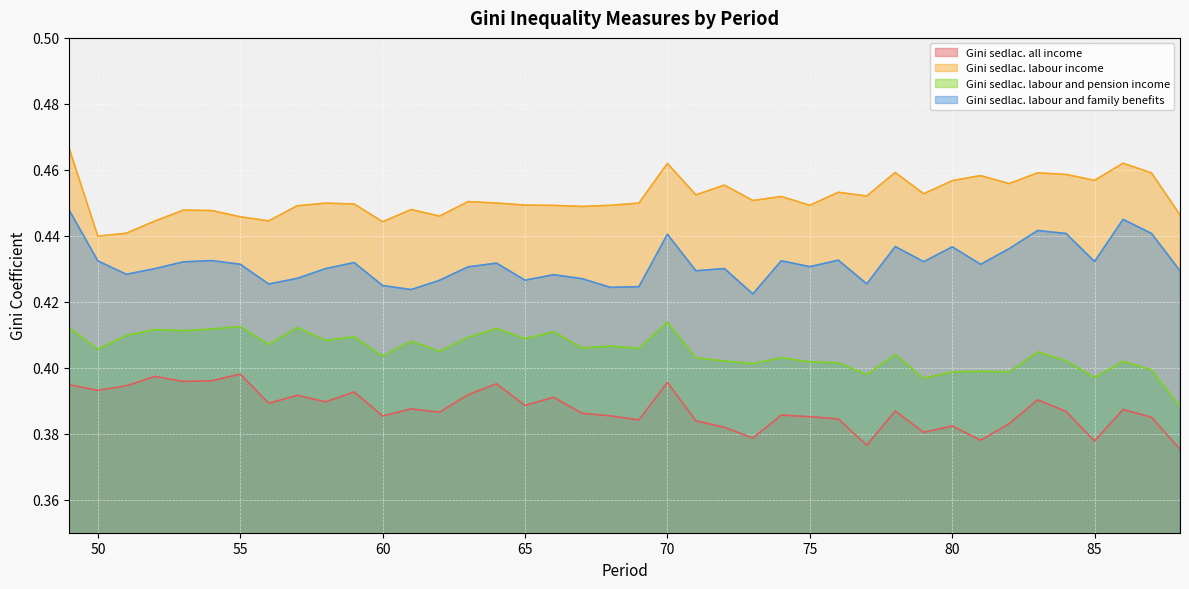

Is the value of Gini sedlac. labour income at 54 greater than the value of Gini sedlac. all income at 55?

Yes